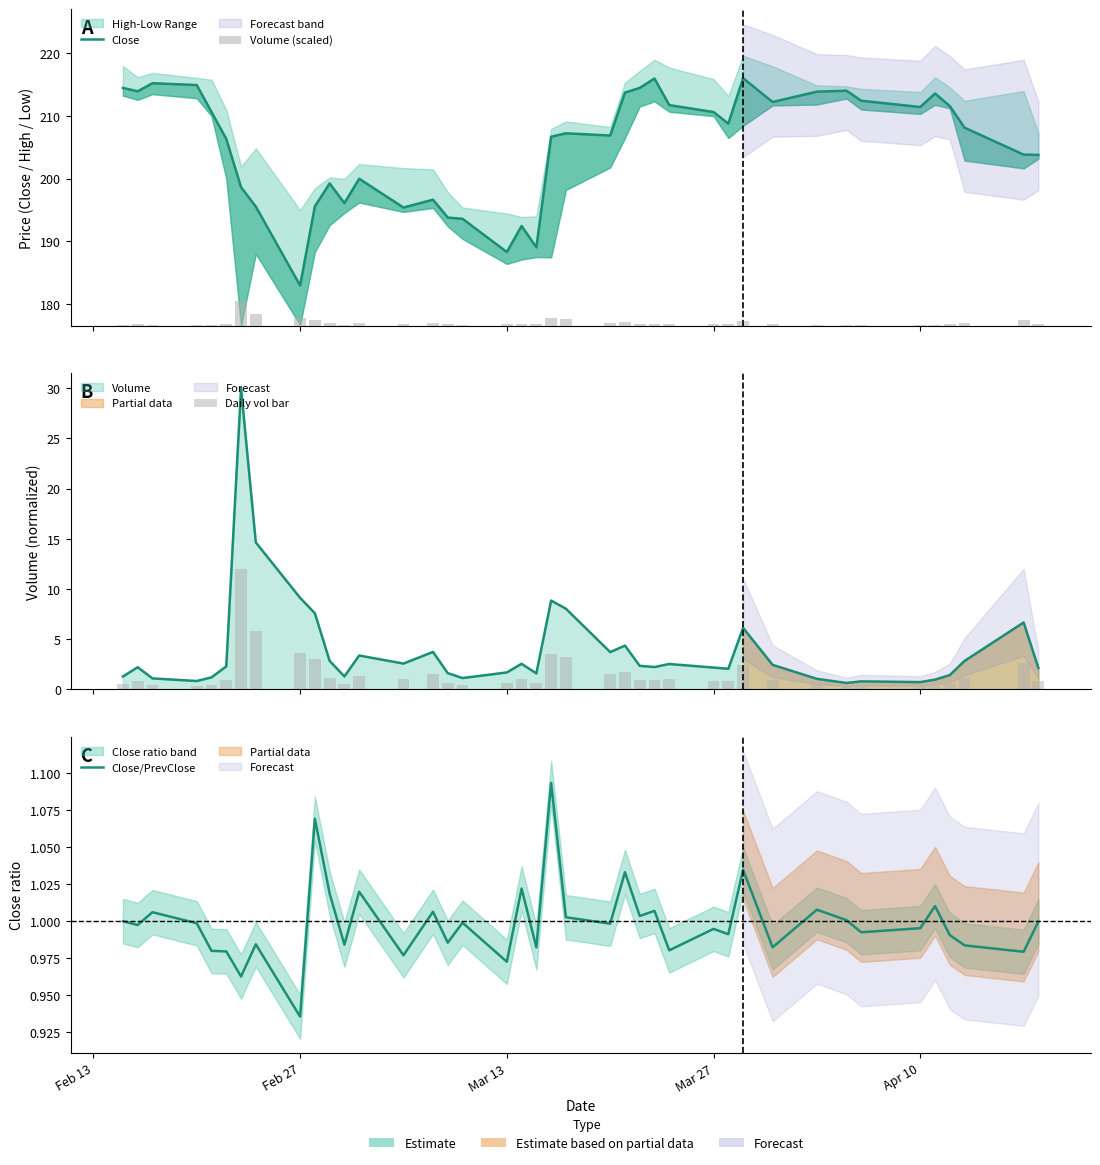

Reading left to right, list all the values displayed in this chart.

Close: 214.5	213.9	215.2	214.9	210.7	206.3	198.7	195.6	182.9	195.6	199.2	196.1	200.0	195.4	196.7	193.8	193.6	188.3	192.4	189.1	206.7	207.2	206.9	213.8	214.5	216.0	211.8	210.7	208.8	216.1	212.2	213.9	214.1	212.4	211.4	213.6	211.6	208.2	203.8	203.8
Volume (scaled): 0.2	0.3	0.1	0.1	0.2	0.3	3.9	1.9	1.2	1.0	0.4	0.2	0.4	0.3	0.5	0.2	0.1	0.2	0.3	0.2	1.1	1.0	0.5	0.6	0.3	0.3	0.3	0.3	0.3	0.8	0.3	0.1	0.1	0.1	0.1	0.1	0.2	0.4	0.9	0.3
Daily vol bar: 0.5	0.9	0.4	0.3	0.5	0.9	12.0	5.9	3.6	3.0	1.1	0.5	1.4	1.0	1.5	0.6	0.5	0.7	1.0	0.6	3.5	3.2	1.5	1.7	0.9	0.9	1.0	0.9	0.8	2.5	1.0	0.4	0.3	0.3	0.3	0.4	0.6	1.1	2.7	0.9
Close/PrevClose: 1.0	1.0	1.0	1.0	1.0	1.0	1.0	1.0	0.9	1.1	1.0	1.0	1.0	1.0	1.0	1.0	1.0	1.0	1.0	1.0	1.1	1.0	1.0	1.0	1.0	1.0	1.0	1.0	1.0	1.0	1.0	1.0	1.0	1.0	1.0	1.0	1.0	1.0	1.0	1.0